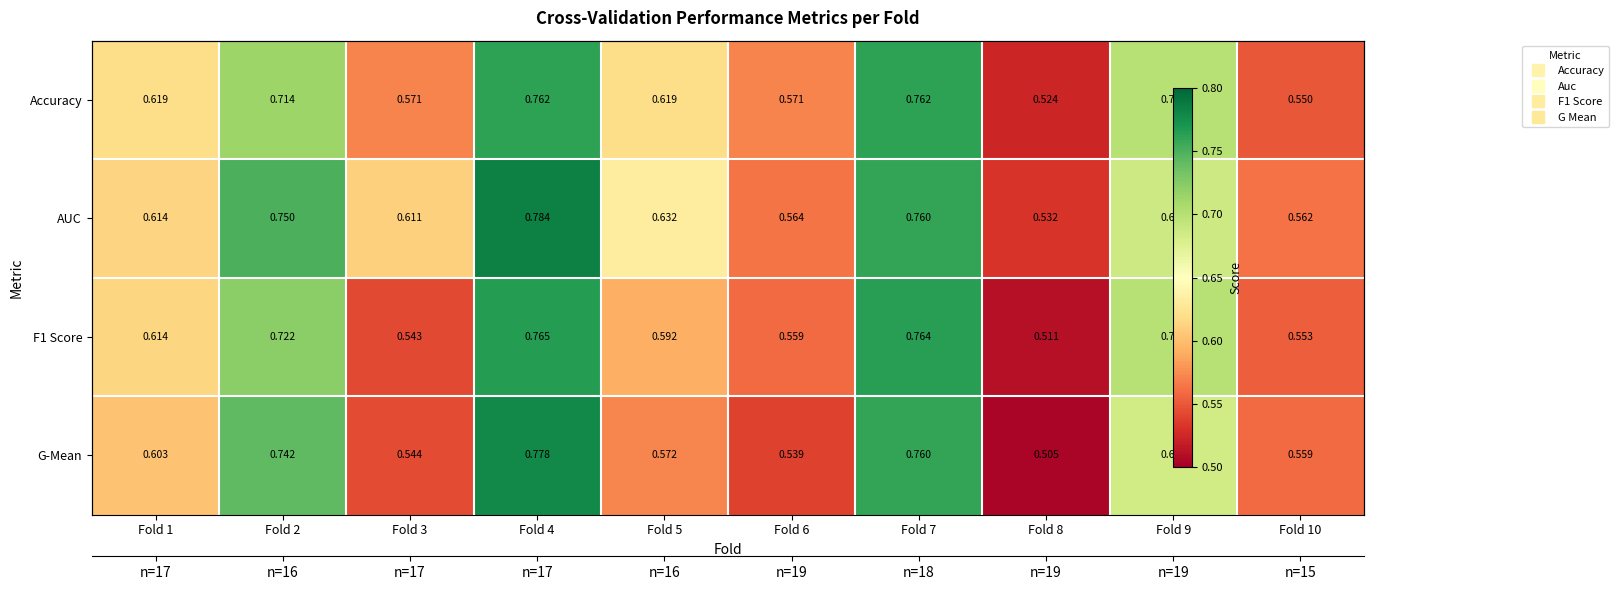

What is the maximum value shown in the chart?

0.8